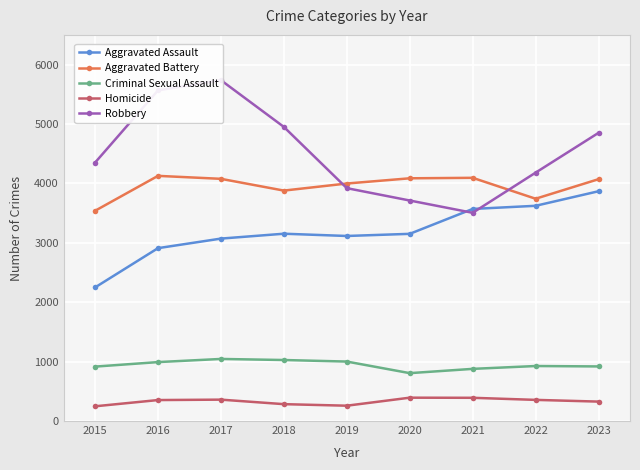

At which category is the sum across all series the highest?

2017